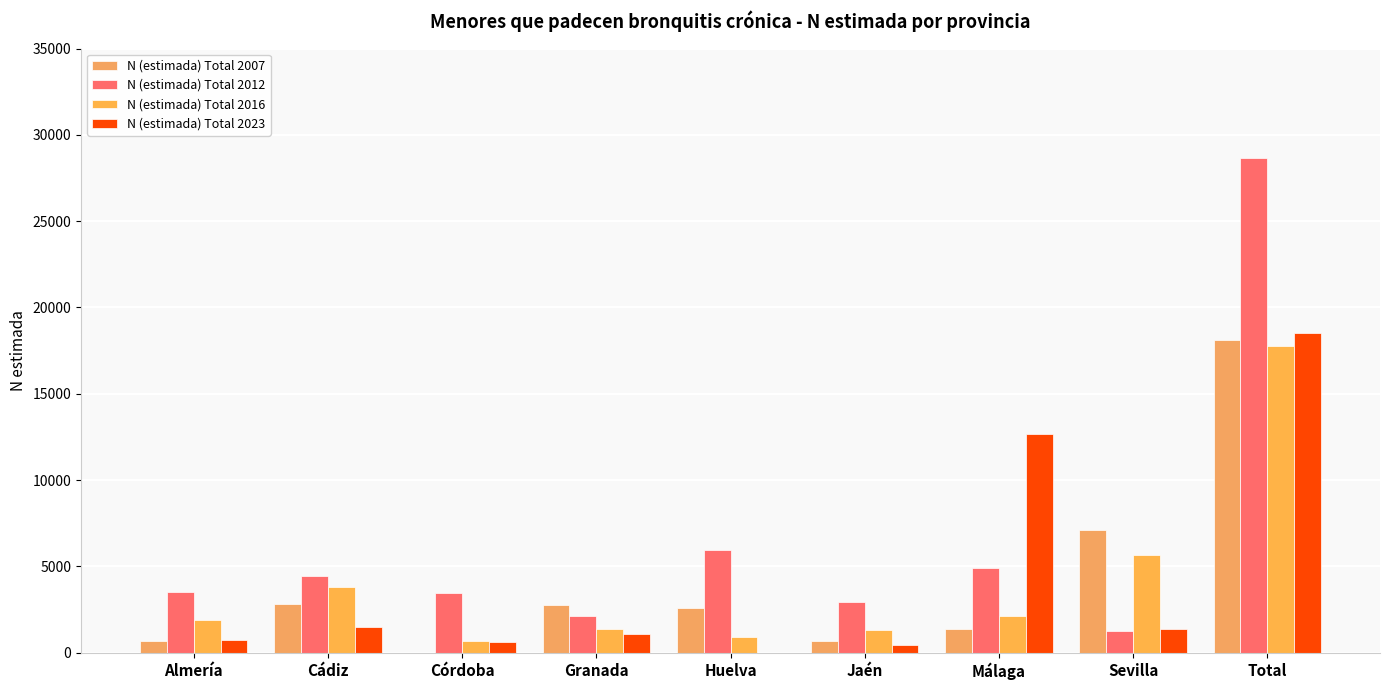

How many values in N (estimada) Total 2007 are above zero?

8